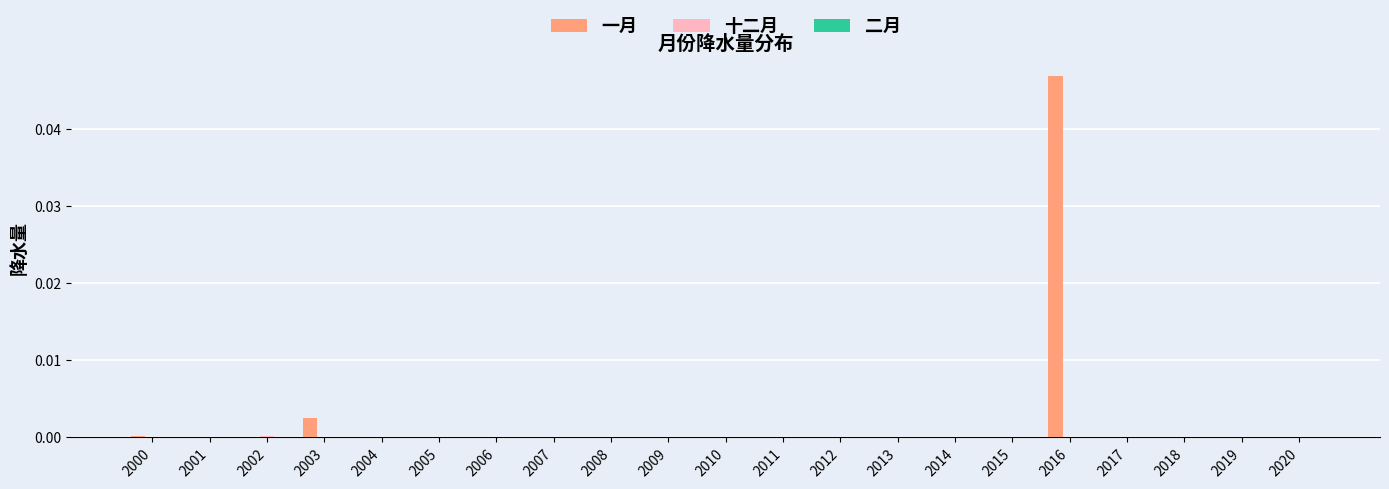

Are the bars horizontal?

No